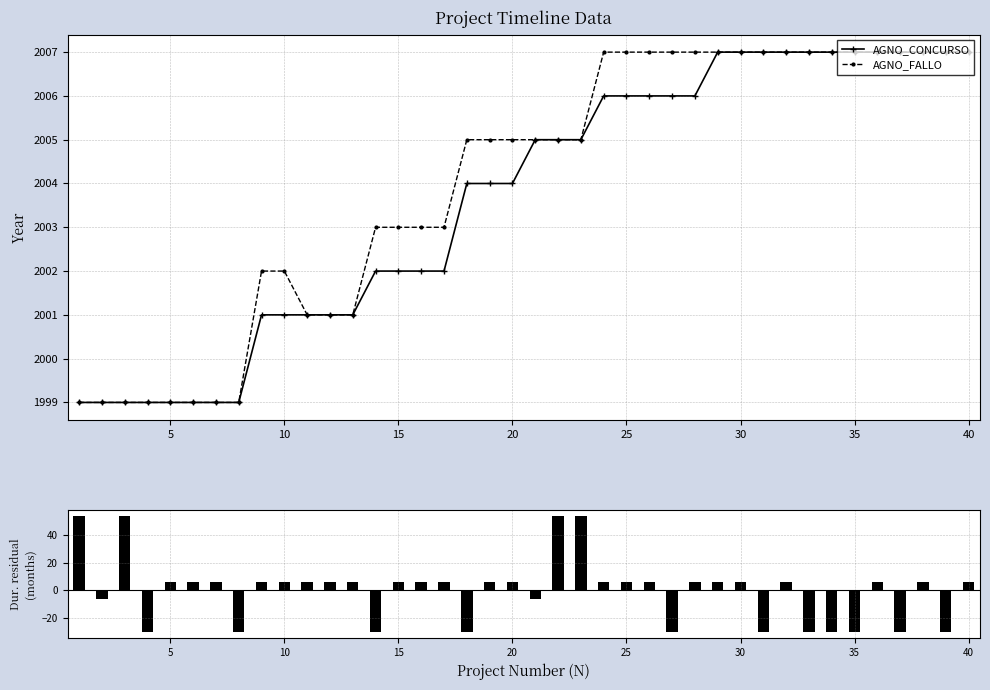

What is the smallest value displayed?

-30.3